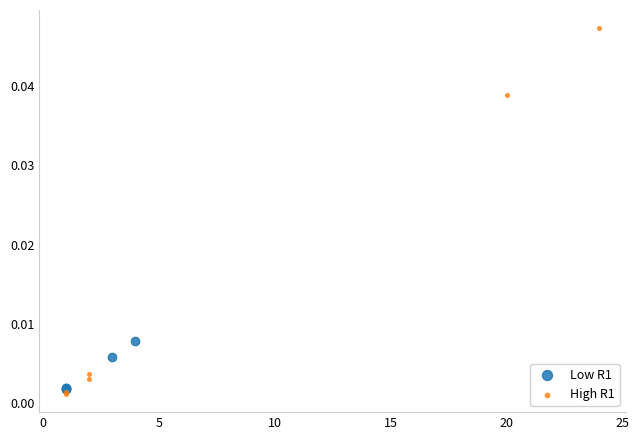

Which series contains the highest Y value?

High R1